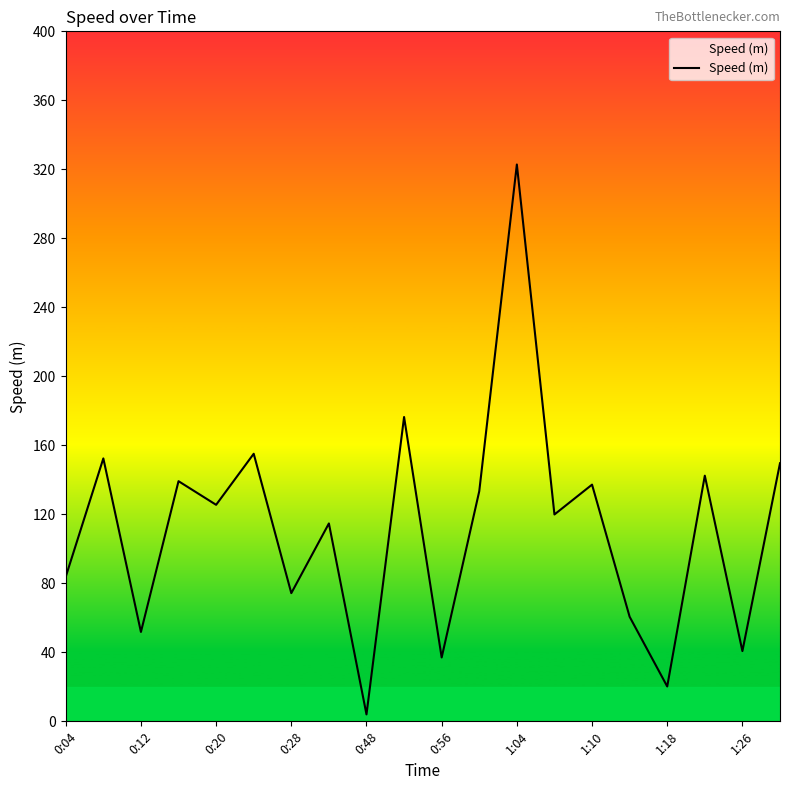

How many values are below 125?

10